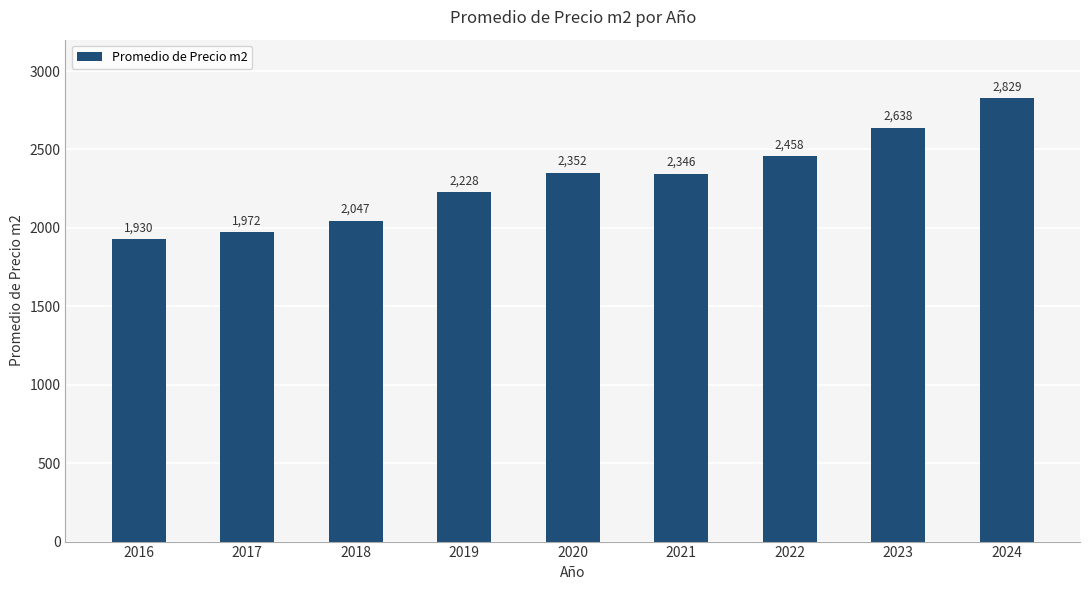

What is the greatest value displayed?

2828.8